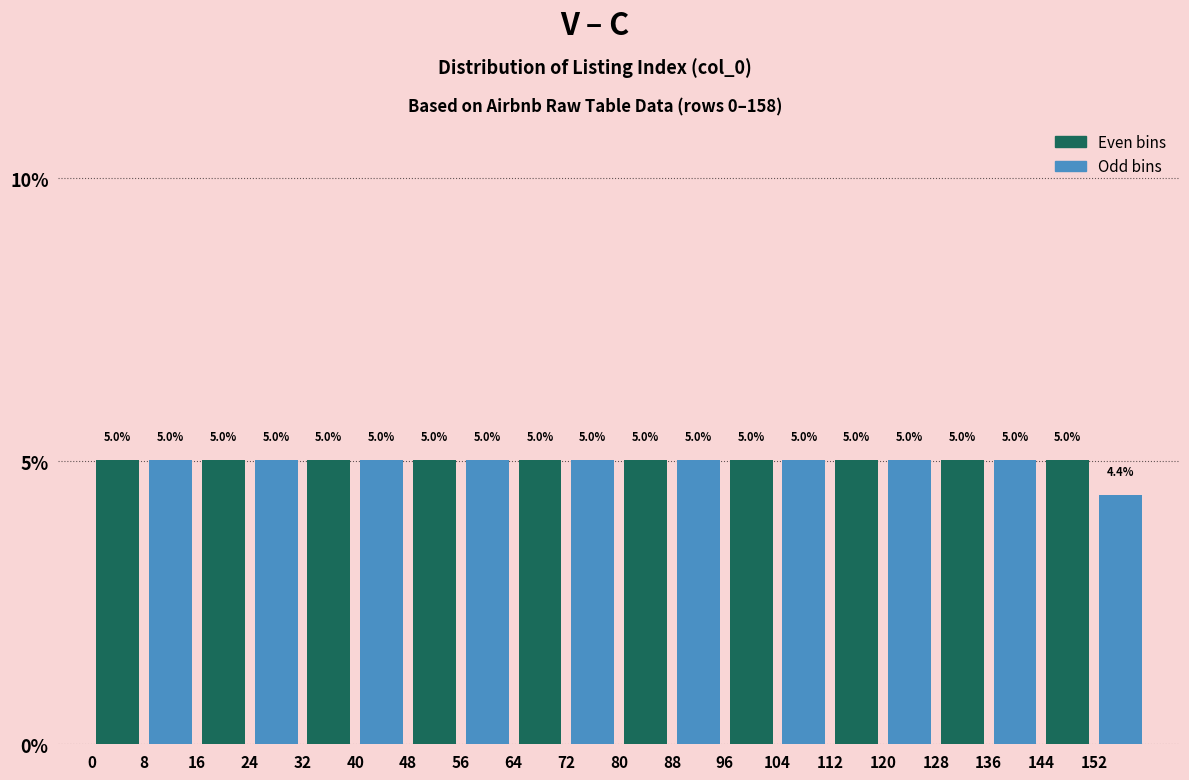

Reading left to right, list every bar in this chart as the range it spans on the x-axis followed by its height.

0 to 8: 5.0
8 to 16: 5.0
16 to 24: 5.0
24 to 32: 5.0
32 to 40: 5.0
40 to 48: 5.0
48 to 56: 5.0
56 to 64: 5.0
64 to 72: 5.0
72 to 80: 5.0
80 to 88: 5.0
88 to 96: 5.0
96 to 104: 5.0
104 to 112: 5.0
112 to 120: 5.0
120 to 128: 5.0
128 to 136: 5.0
136 to 144: 5.0
144 to 152: 5.0
152 to 160: 4.4